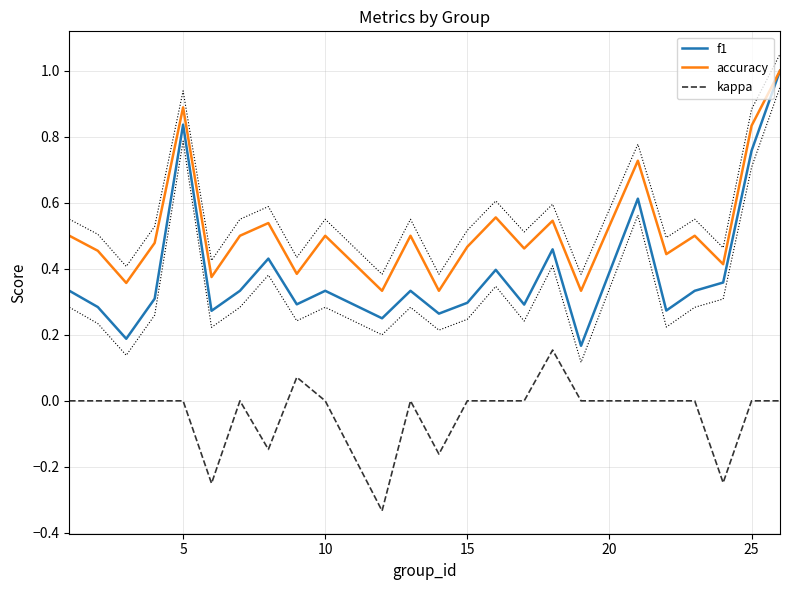

How many lines are shown in the chart?

3